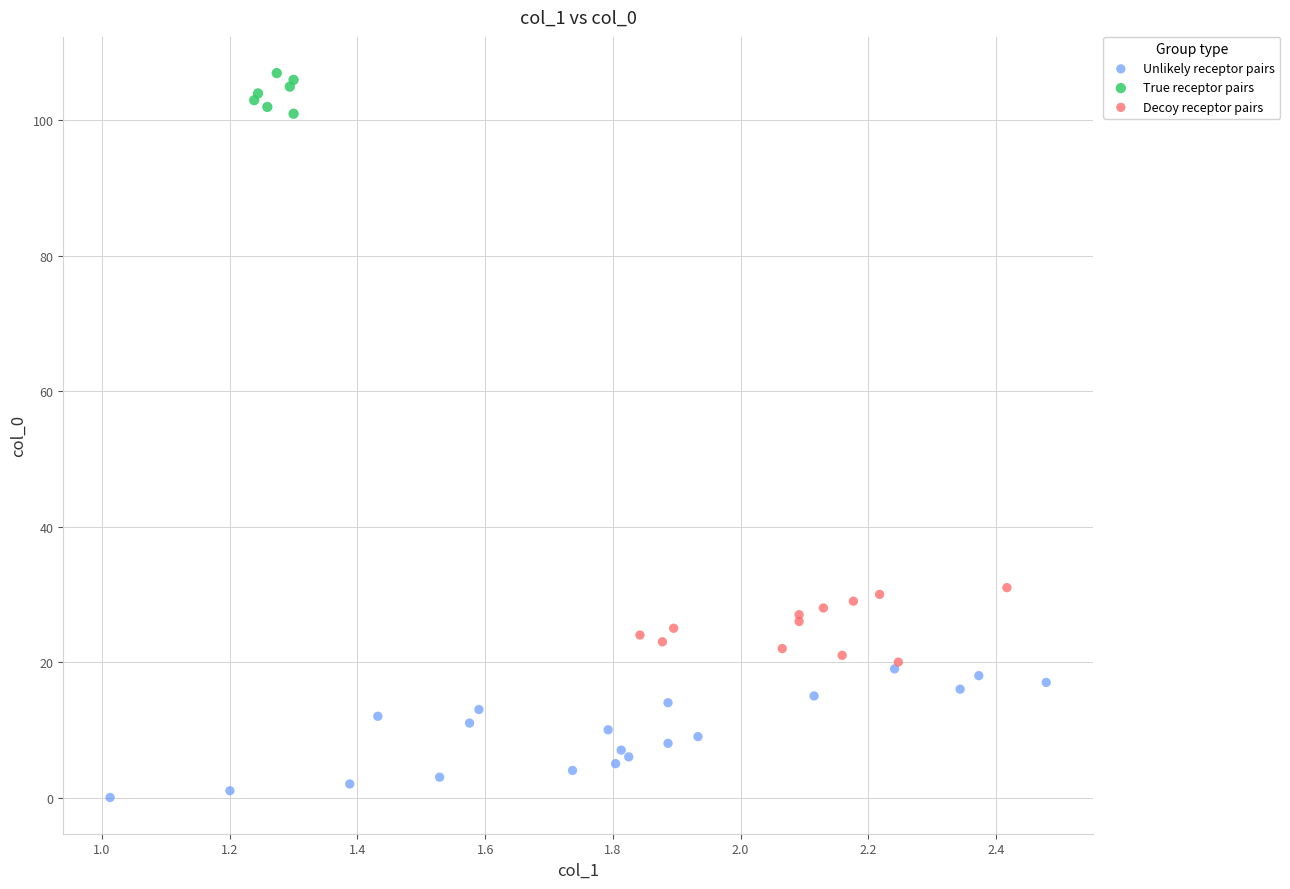

Which series reaches the minimum Y coordinate?

Unlikely receptor pairs